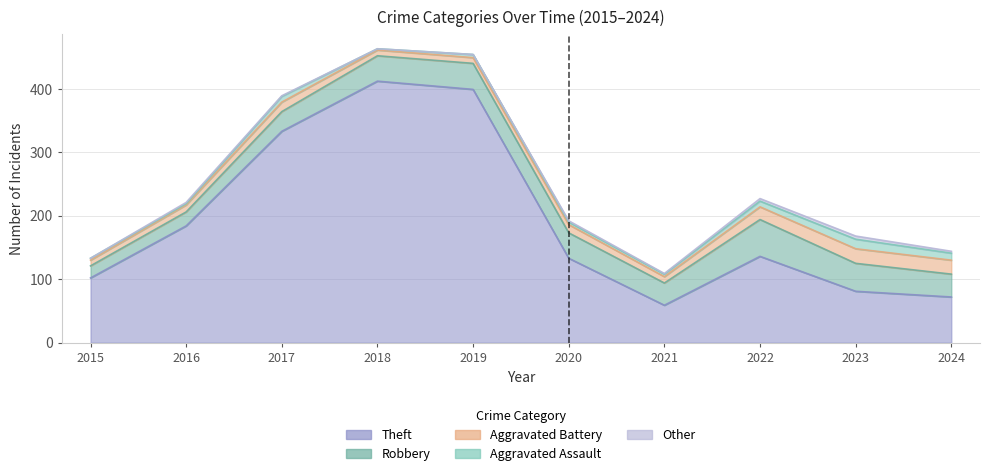

True or false: Aggravated Battery has more than 1 interior local peaks.

True